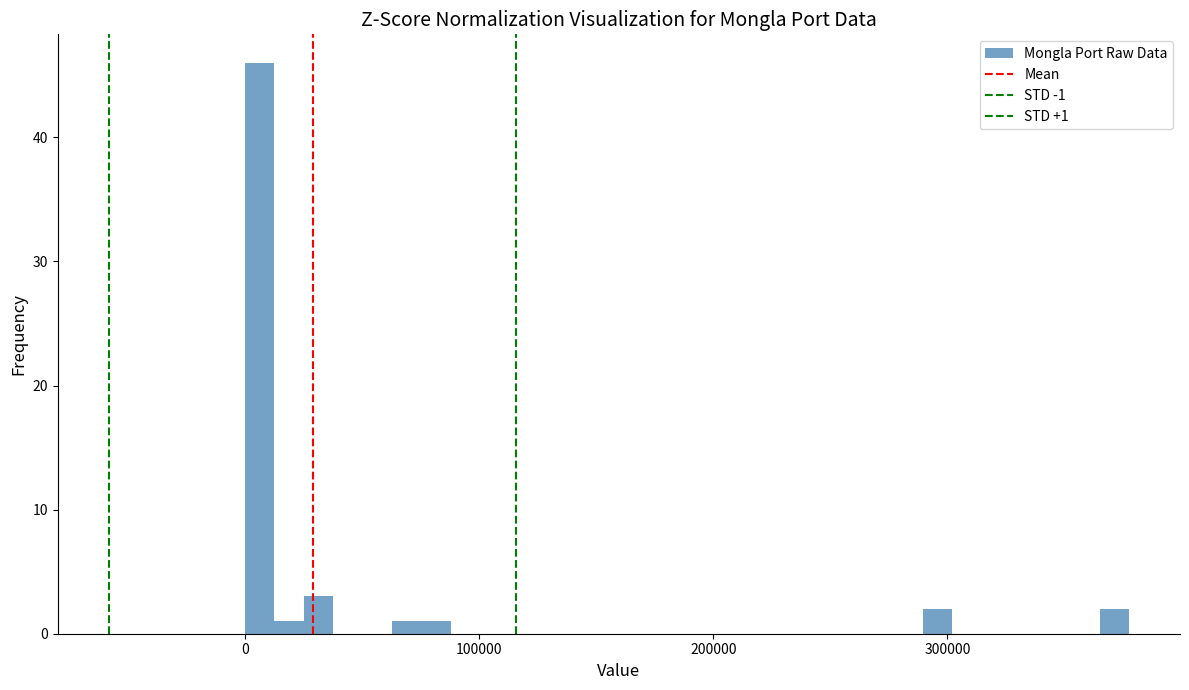

Read against the x-axis, roughly where is the centre of the tallest bar?

10000